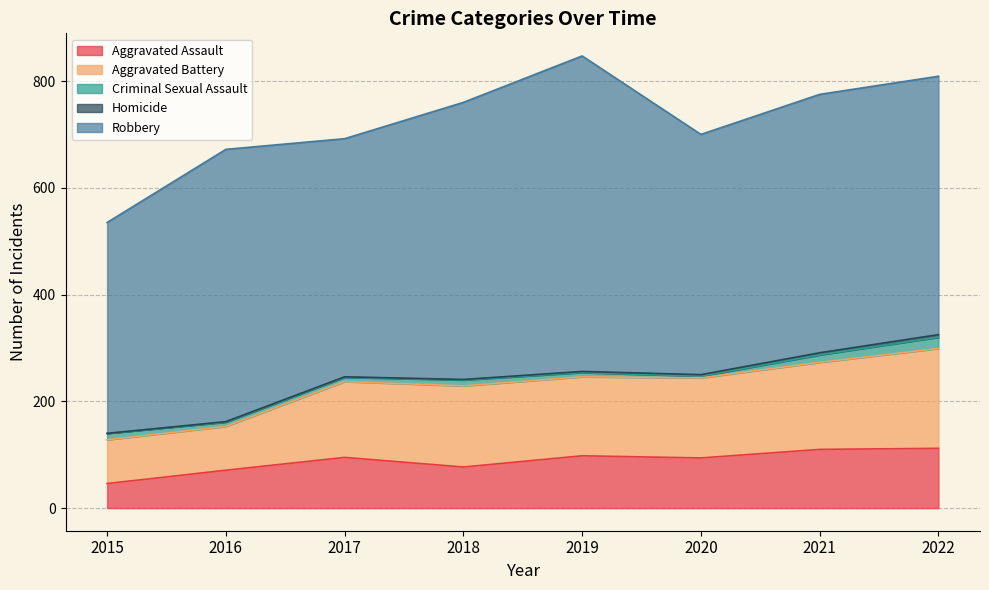

Is the value of Criminal Sexual Assault at 2021 greater than the value of Robbery at 2020?

No